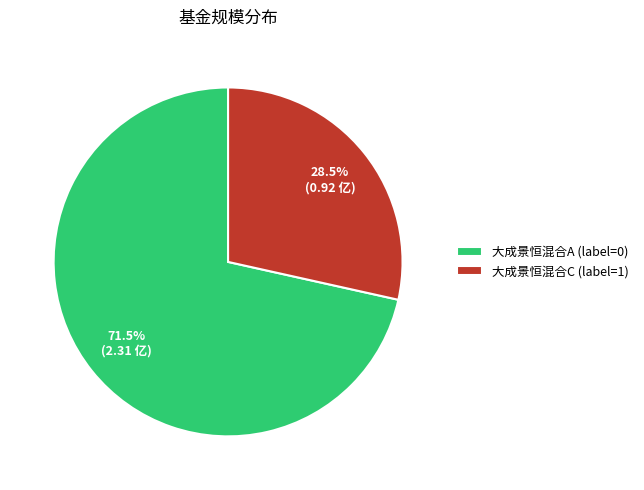

To the nearest percent, what is the combined percentage of 大成景恒混合C and 大成景恒混合A?

100%